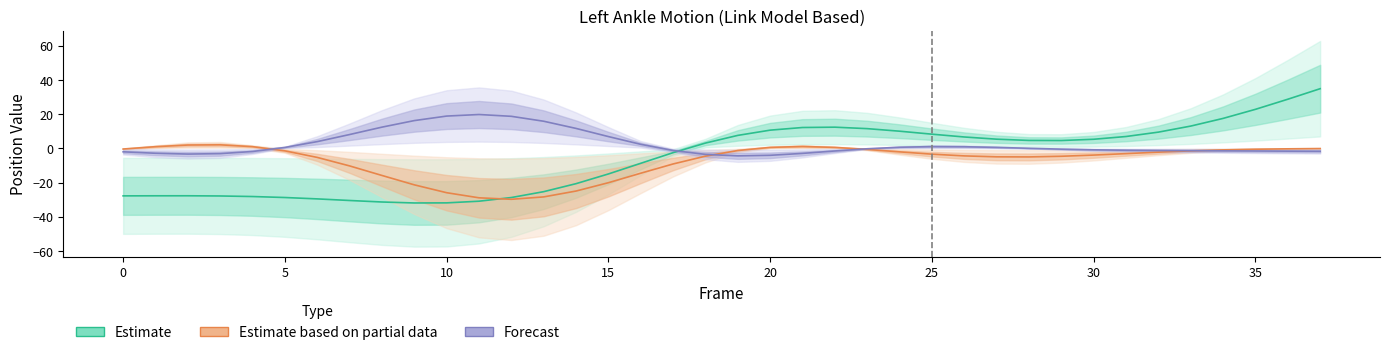

Reading left to right, transcribe all the data shown in this chart.

Estimate: -27.8	-27.7	-27.7	-27.8	-28.1	-28.7	-29.5	-30.5	-31.3	-31.9	-31.8	-30.9	-28.7	-25.3	-20.6	-14.9	-8.7	-2.5	3.1	7.6	10.7	12.2	12.4	11.5	10.0	8.3	6.7	5.4	4.6	4.6	5.3	6.9	9.5	13.0	17.5	22.8	28.7	34.9
Estimate based on partial data: -0.4	1.0	2.0	2.1	1.0	-1.4	-5.3	-10.2	-15.8	-21.3	-25.9	-28.9	-29.8	-28.4	-24.9	-20.1	-14.5	-9.1	-4.5	-1.3	0.6	1.1	0.6	-0.6	-2.0	-3.4	-4.4	-4.9	-5.0	-4.6	-3.9	-3.1	-2.2	-1.5	-0.9	-0.5	-0.3	-0.1
Forecast: -2.0	-2.9	-3.3	-3.1	-1.8	0.5	4.0	8.1	12.4	16.2	18.9	19.8	18.7	15.9	11.7	6.9	2.4	-1.2	-3.5	-4.4	-4.0	-2.9	-1.5	-0.2	0.7	1.0	1.0	0.6	0.0	-0.5	-0.8	-1.1	-1.2	-1.3	-1.4	-1.5	-1.6	-1.7